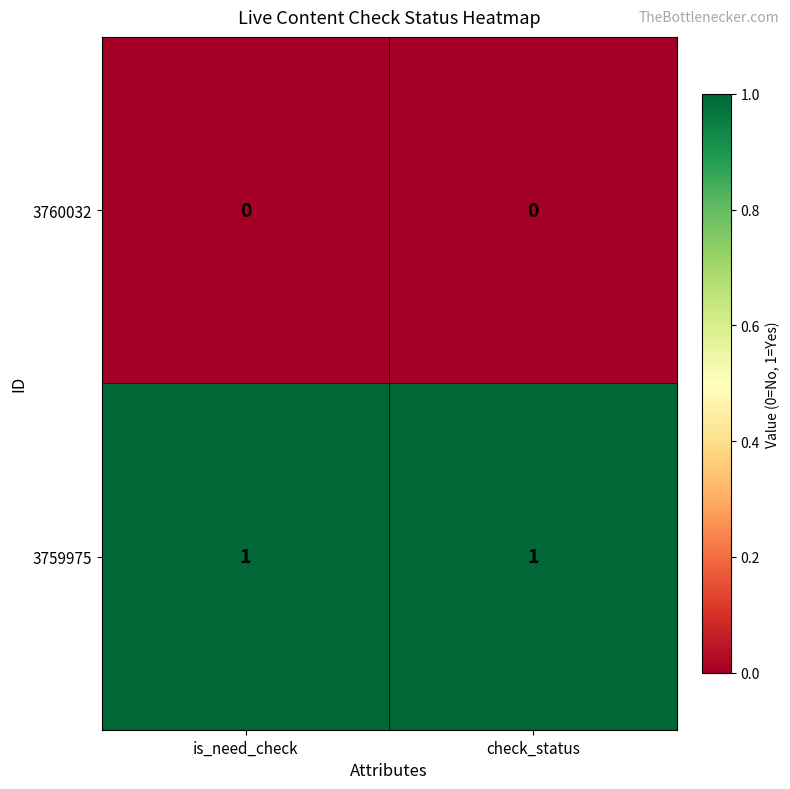

Rank the series by their average value, from lowest to highest.

3760032, 3759975